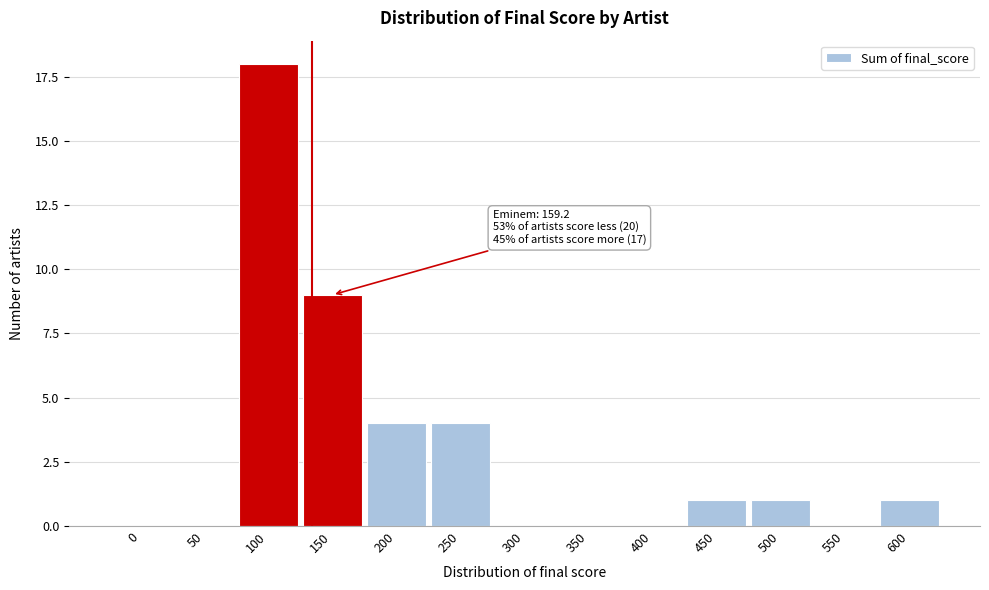

Reading right to left, what are all the values shown in this chart?

600=1	550=0	500=1	450=1	400=0	350=0	300=0	250=4	200=4	150=9	100=18	50=0	0=0